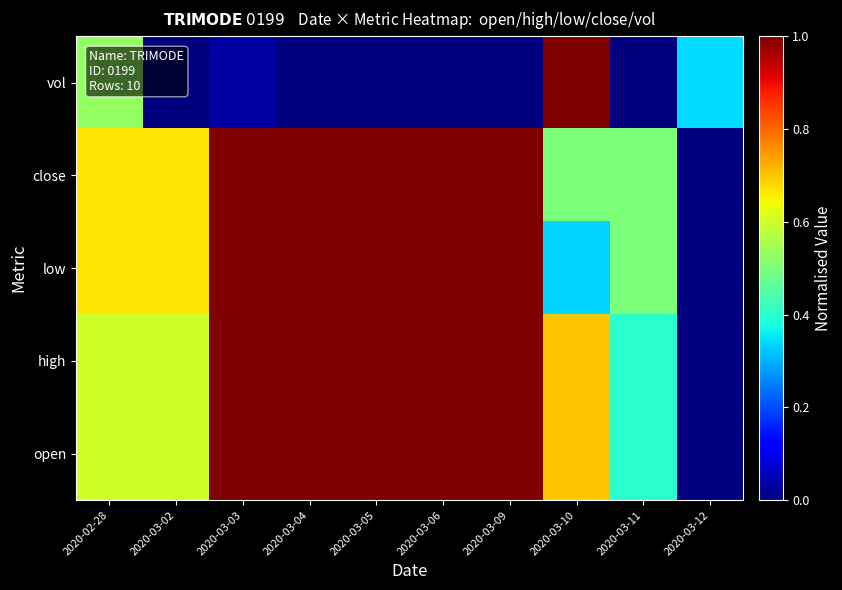

Which series changed the most between 2020-03-03 and 2020-03-10?

vol